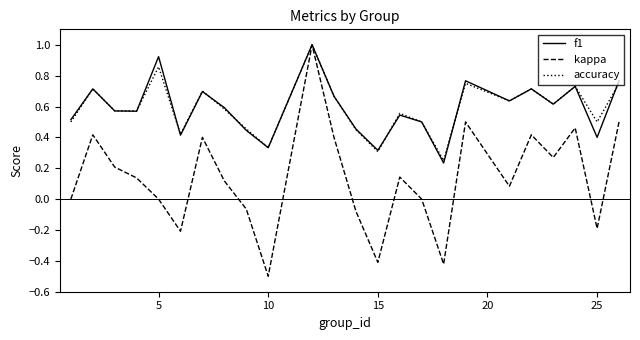

What is the minimum value shown in the chart?

-0.5